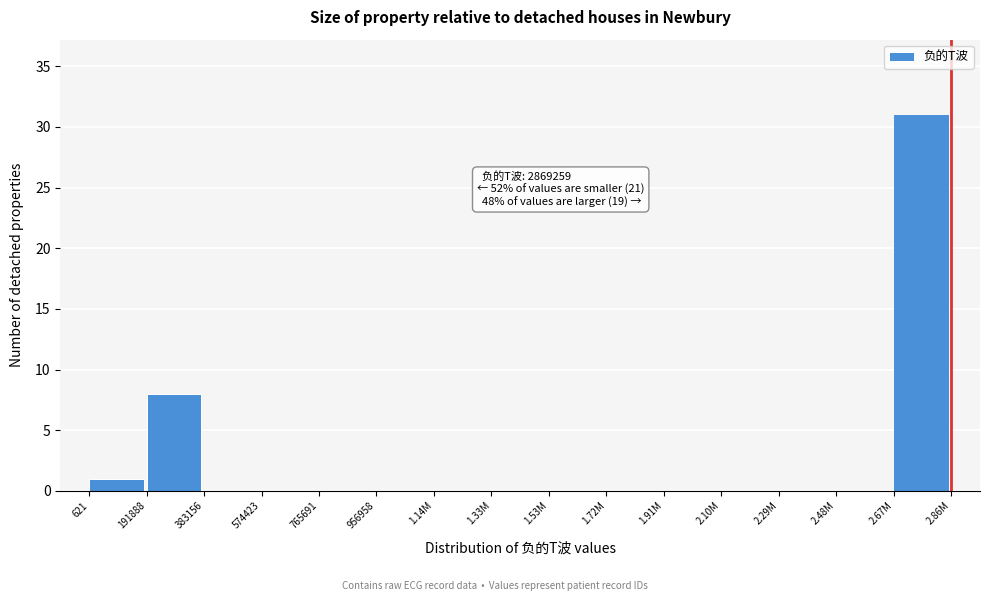

Reading left to right, transcribe all the data shown in this chart.

621=1	191888=8	383156=0	574423=0	765691=0	956958=0	1.14M=0	1.33M=0	1.53M=0	1.72M=0	1.91M=0	2.10M=0	2.29M=0	2.48M=0	2.67M=31